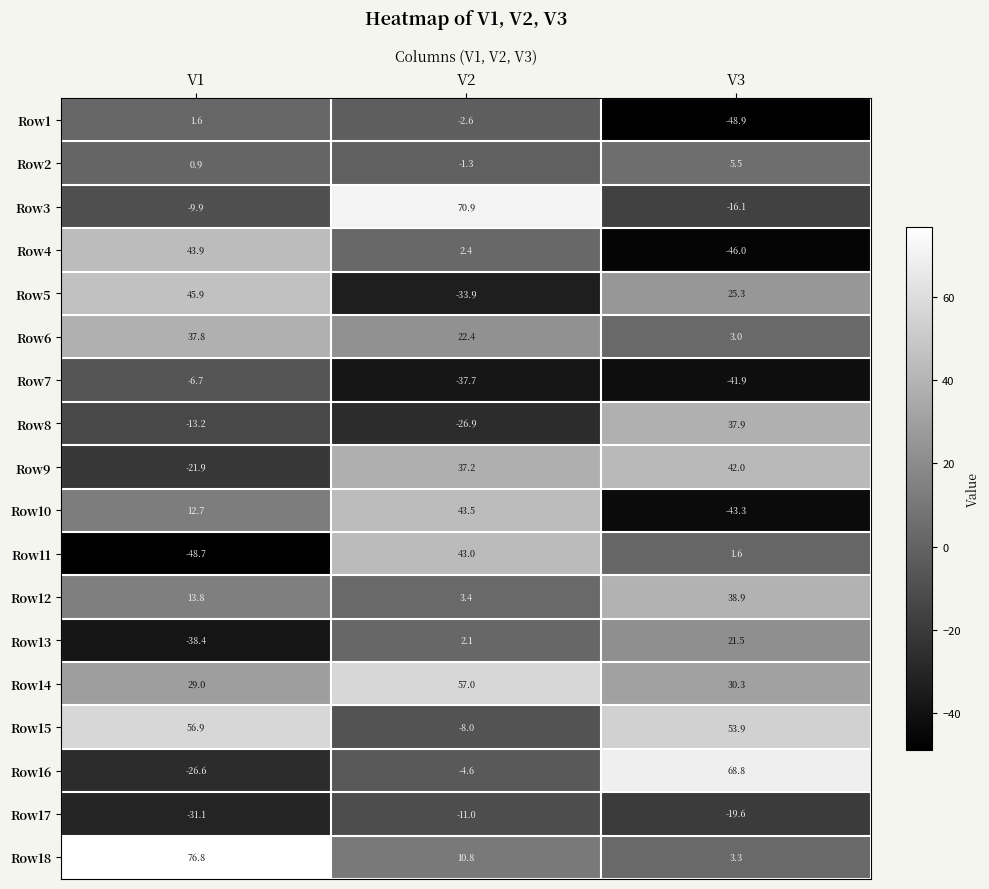

True or false: Row9 has a value of 61.8 at V3.

False